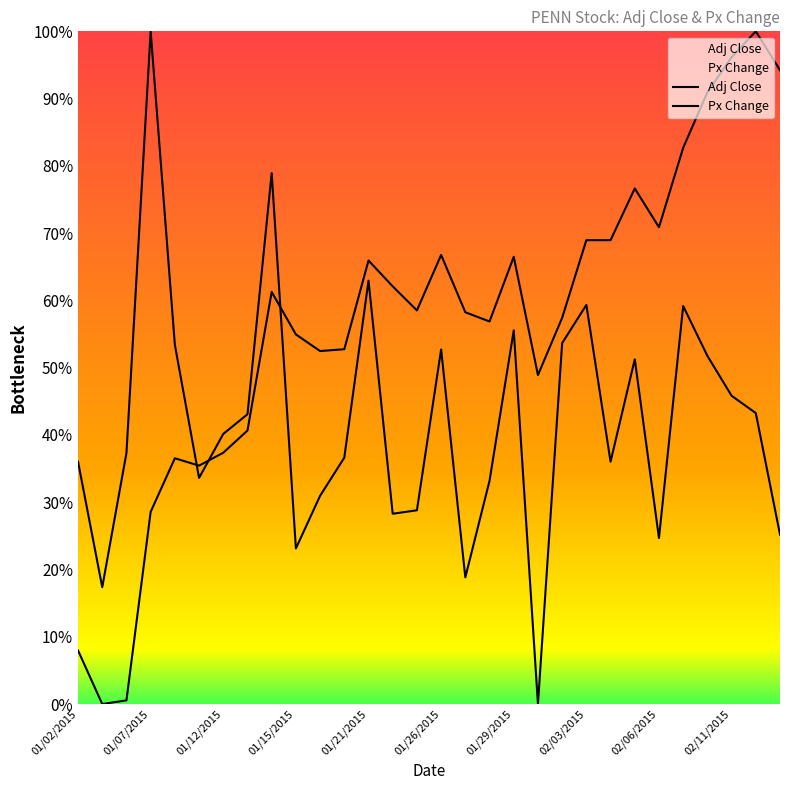

How many interior local peaks does the Px Change series have?

8